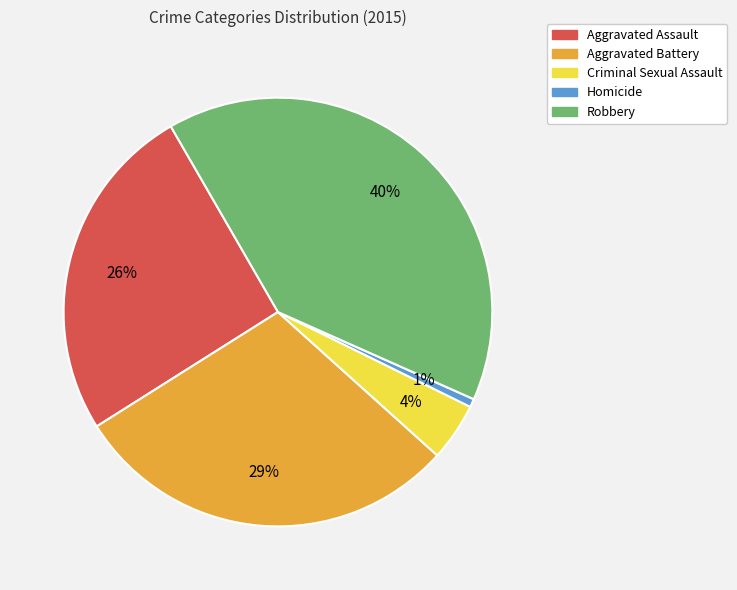

The Robbery slice represents 40% of the pie. True or false?

True